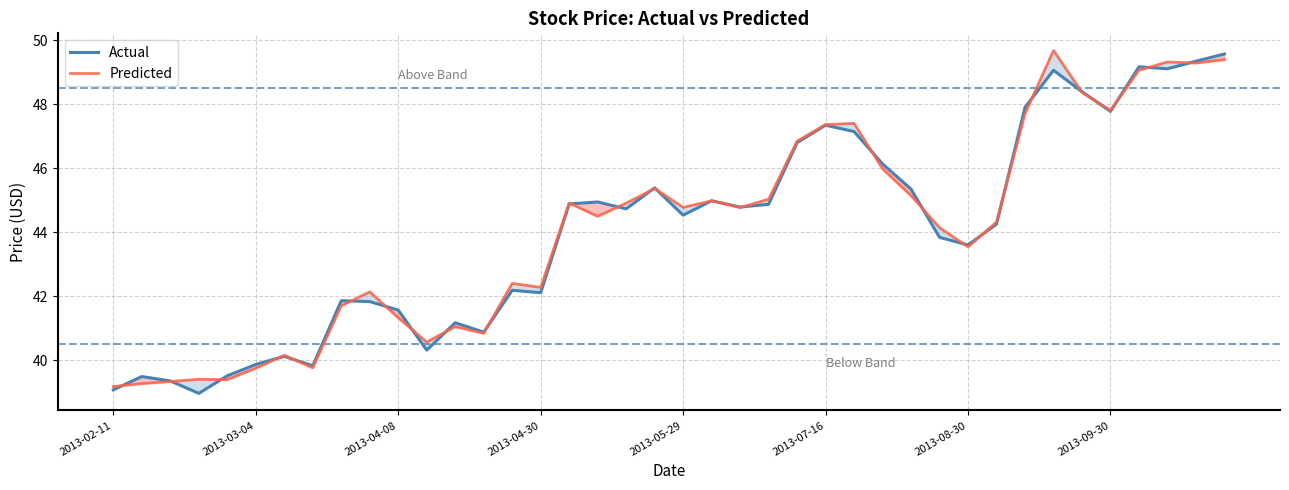

Which series ends up on top after the final intersection of Predicted and Actual?

Actual